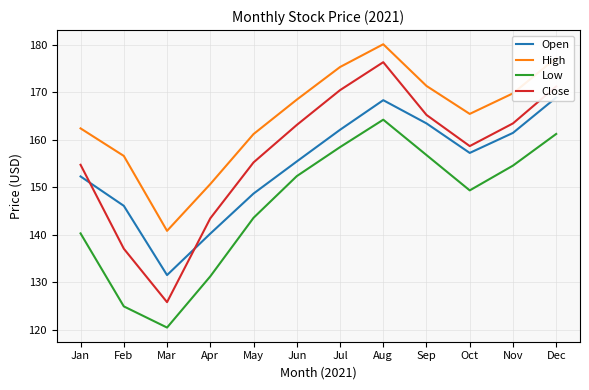

Reading left to right, what are all the values shown in this chart?

Open: 152.3	146.1	131.5	140.2	148.7	155.4	162.1	168.3	163.4	157.2	161.4	168.9
High: 162.4	156.6	140.8	150.7	161.2	168.4	175.3	180.1	171.3	165.4	169.8	177.2
Low: 140.3	124.9	120.5	131.2	143.6	152.3	158.4	164.2	156.8	149.3	154.6	161.2
Close: 154.7	137.1	125.8	143.4	155.2	163.1	170.4	176.3	165.2	158.7	163.4	171.2